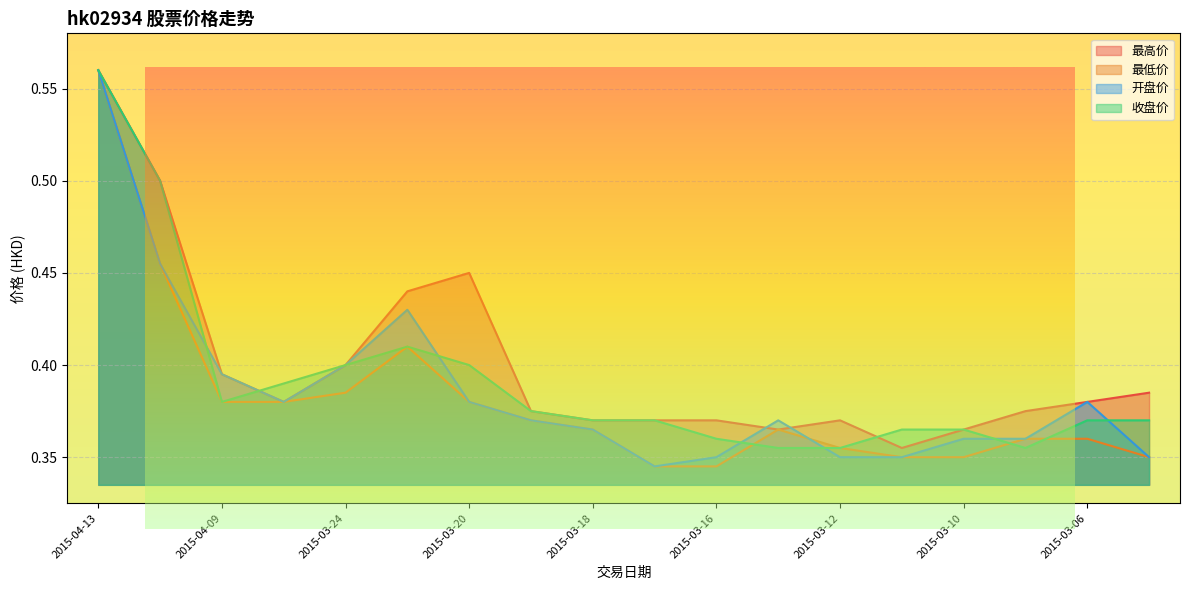

What are all the series names shown in the legend?

最高价, 最低价, 开盘价, 收盘价